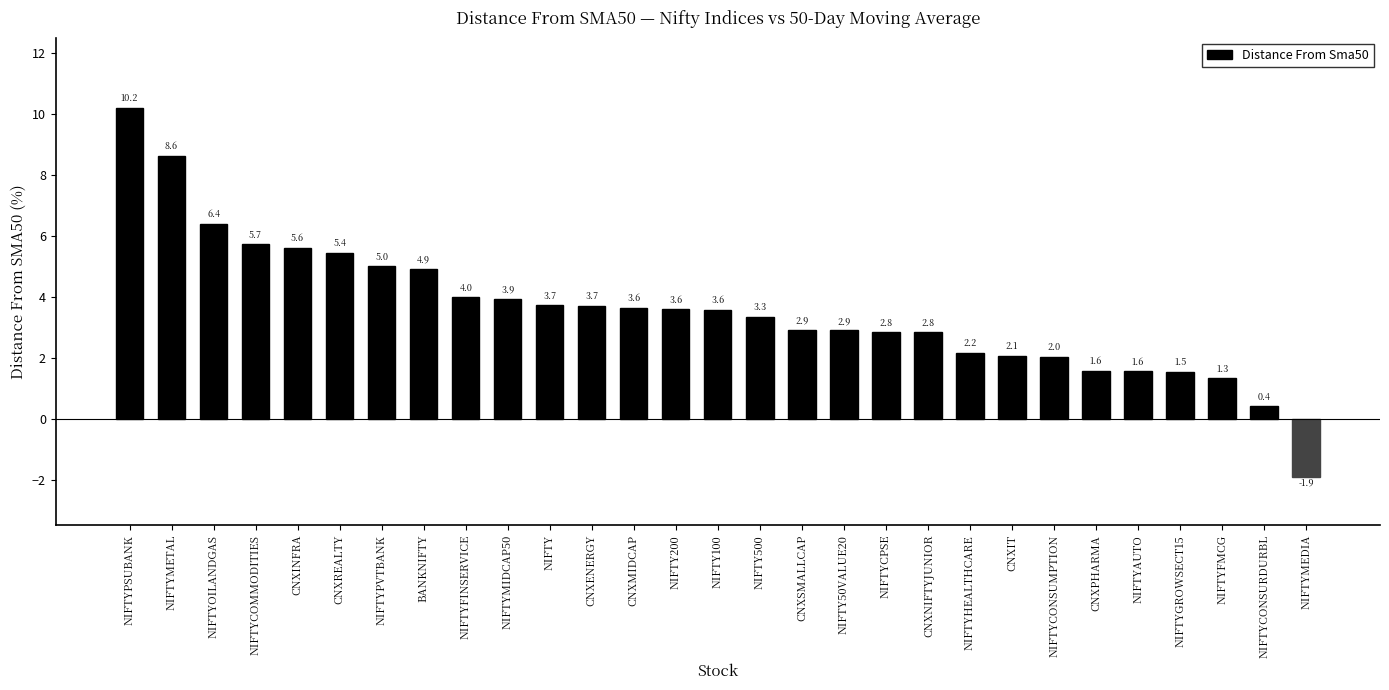

What is the change in value from CNXINFRA to NIFTYMIDCAP50?

-1.7